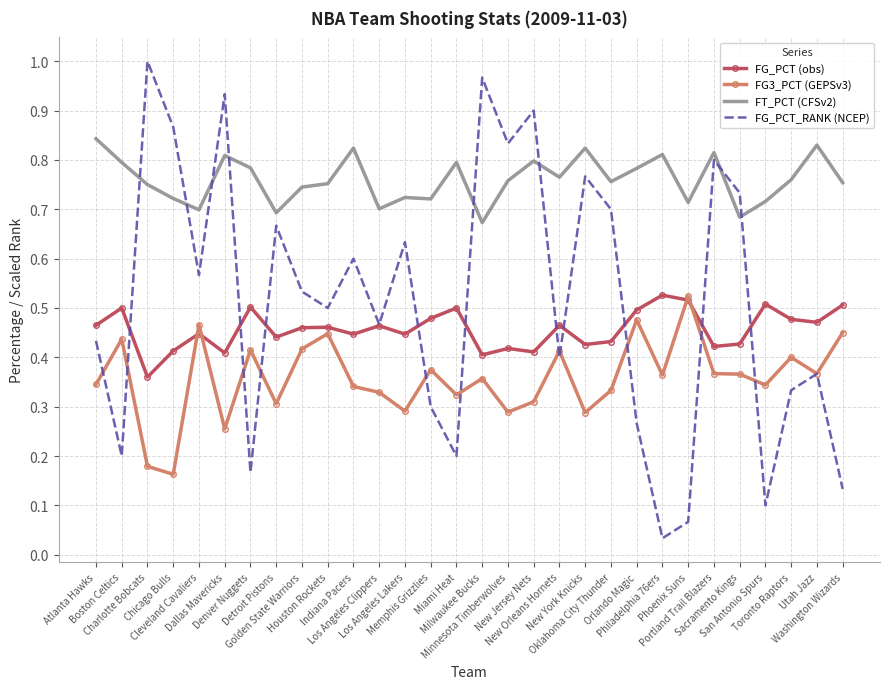

At how many categories does at least one series exceed 0?

30